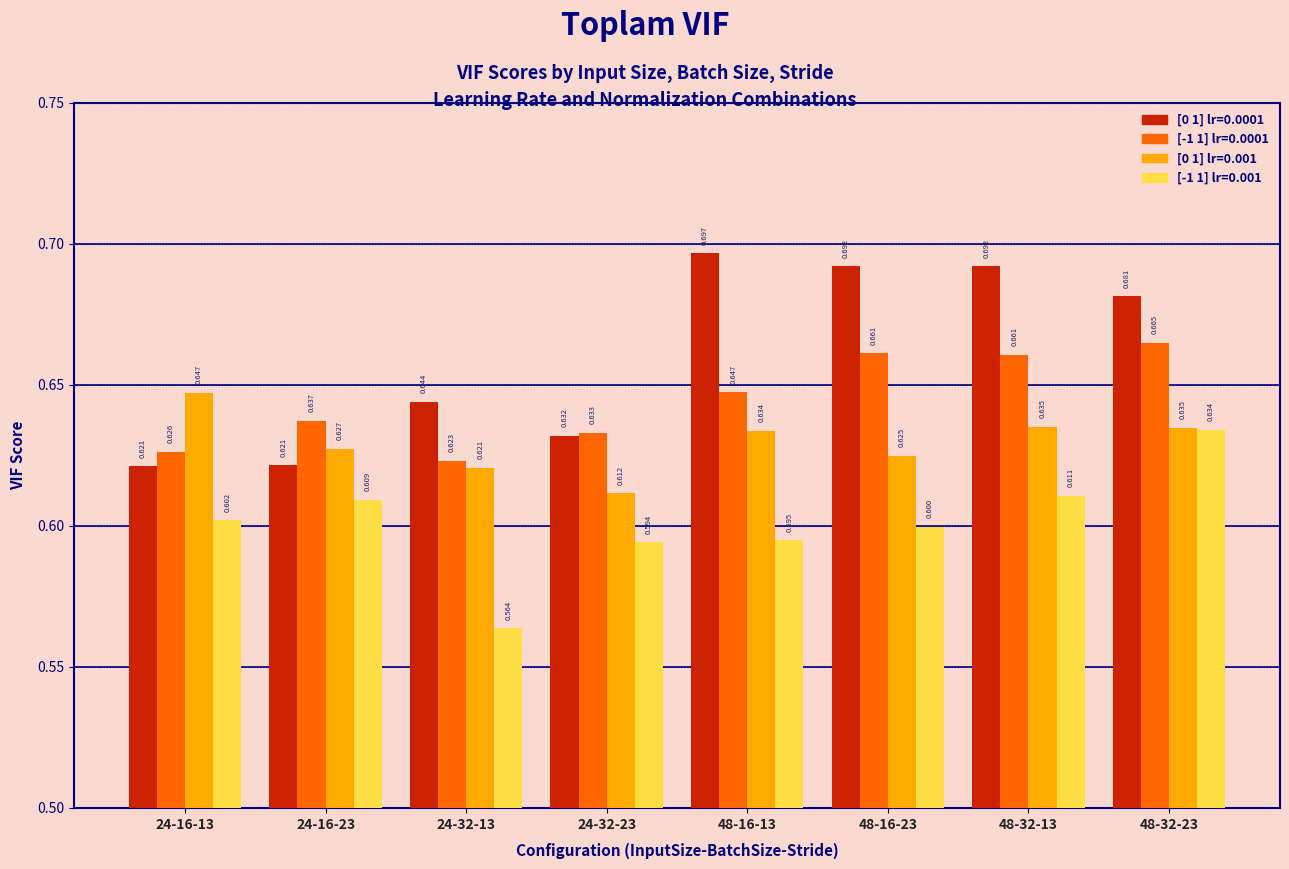

Is the value of [0 1] lr=0.001 at 48-16-13 greater than the value of [-1 1] lr=0.001 at 24-16-13?

Yes